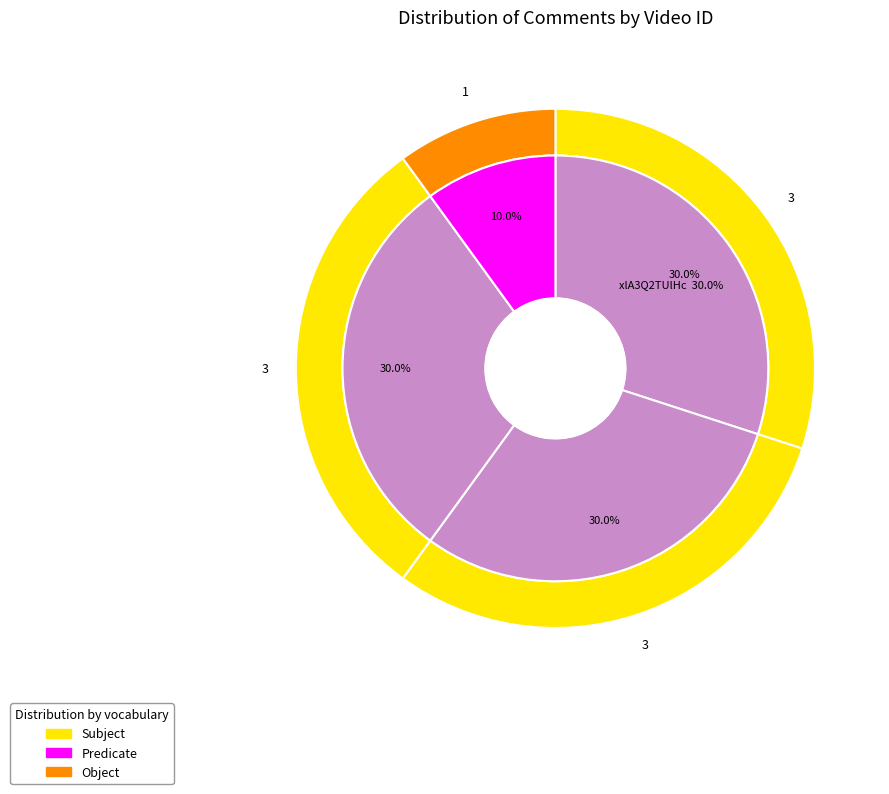

To the nearest percent, what is the average slice percentage?

25%